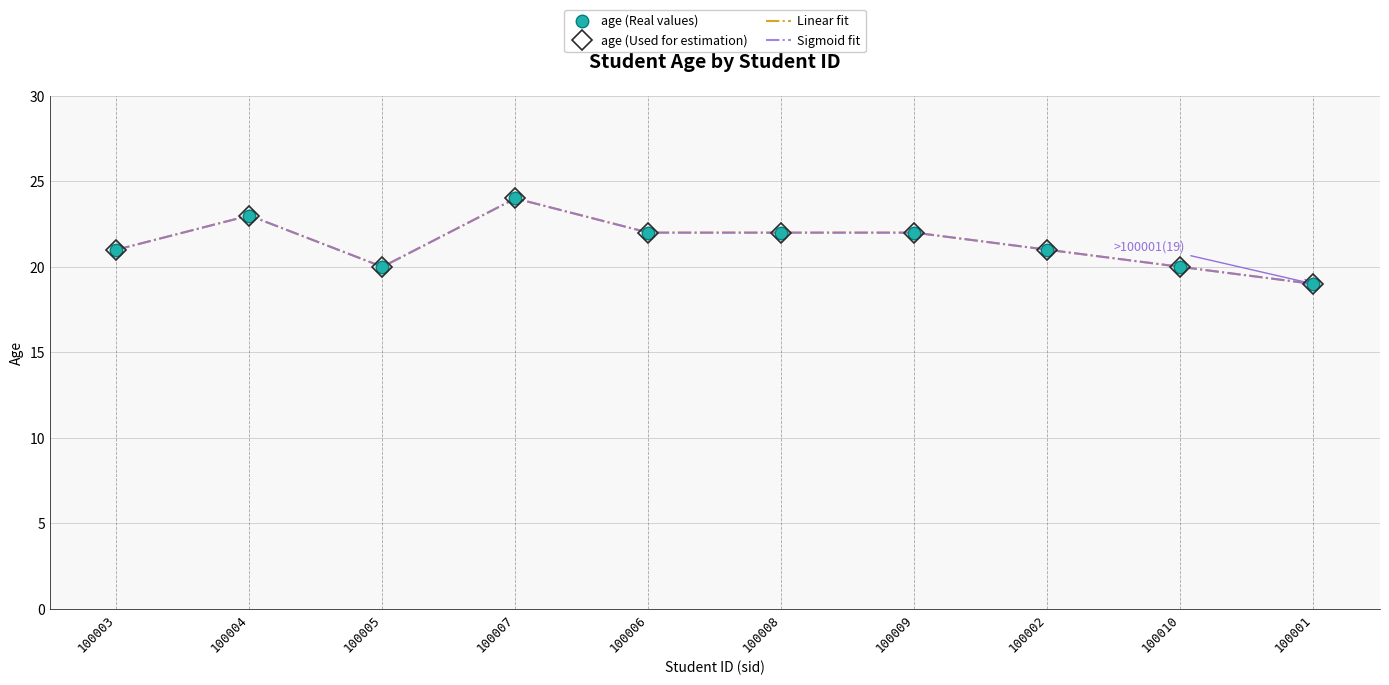

What is the value of the age (Real values) point at the 7th from the left?

22